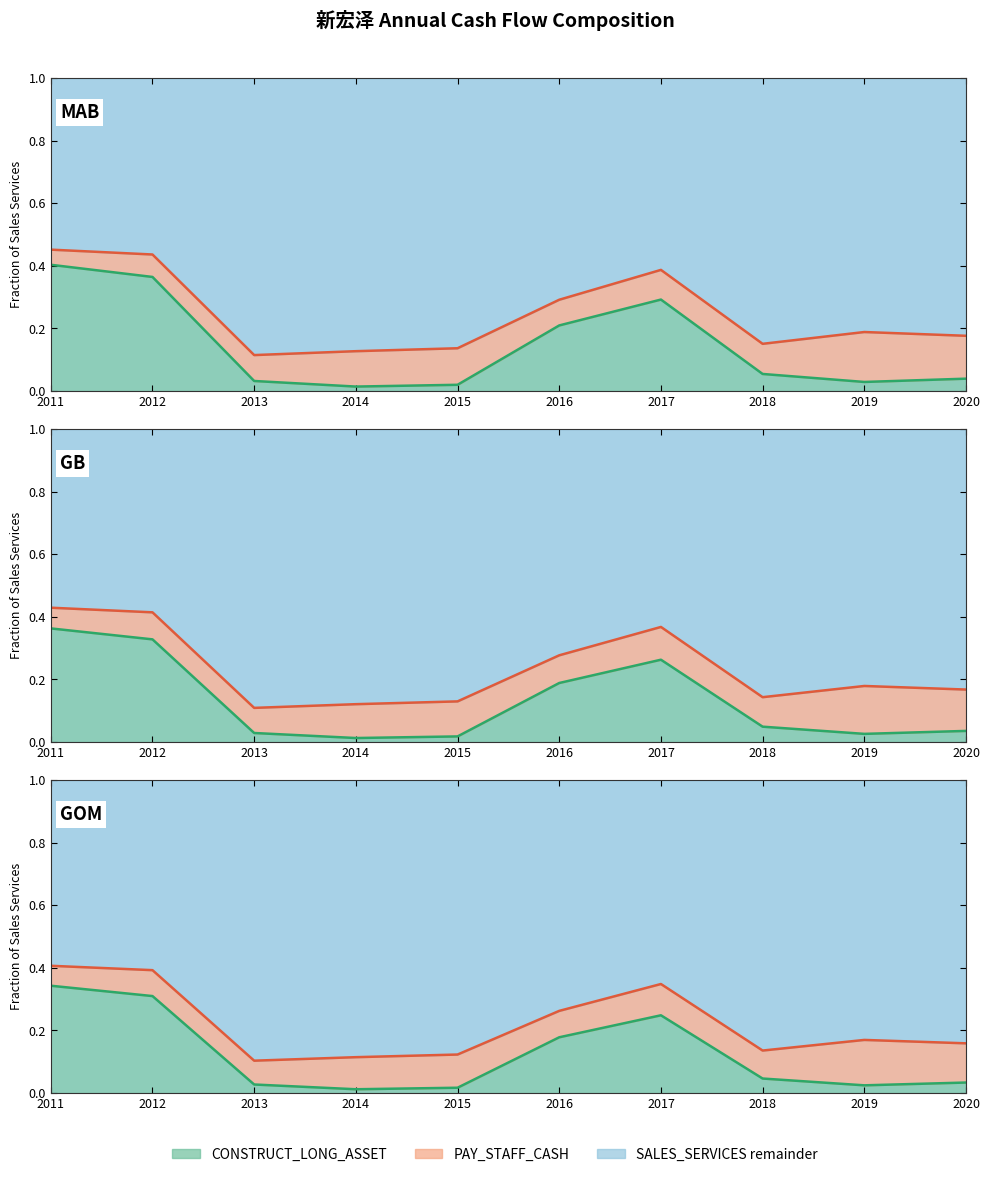

Where is PAY_STAFF_CASH line nearest to the value 0?

2013